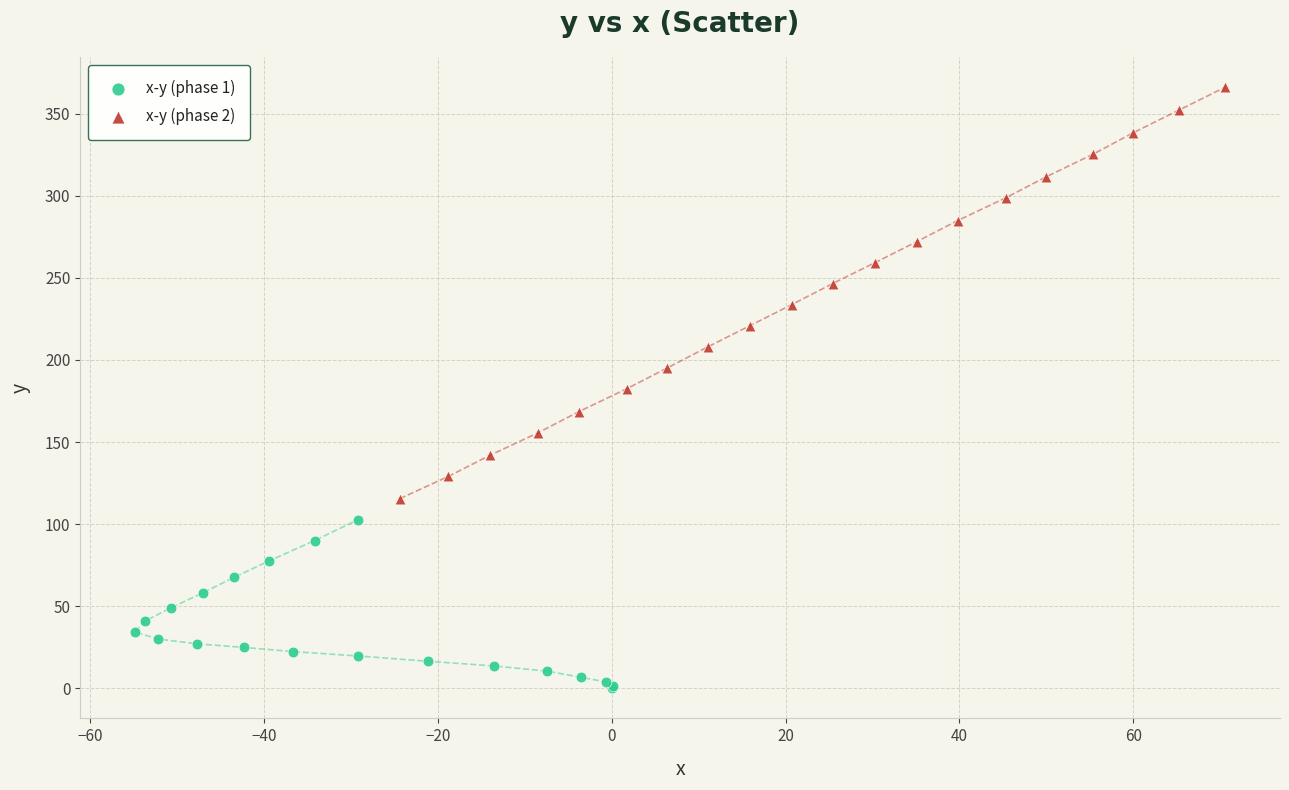

What are all the series names shown in the legend?

x-y (phase 1), x-y (phase 2)